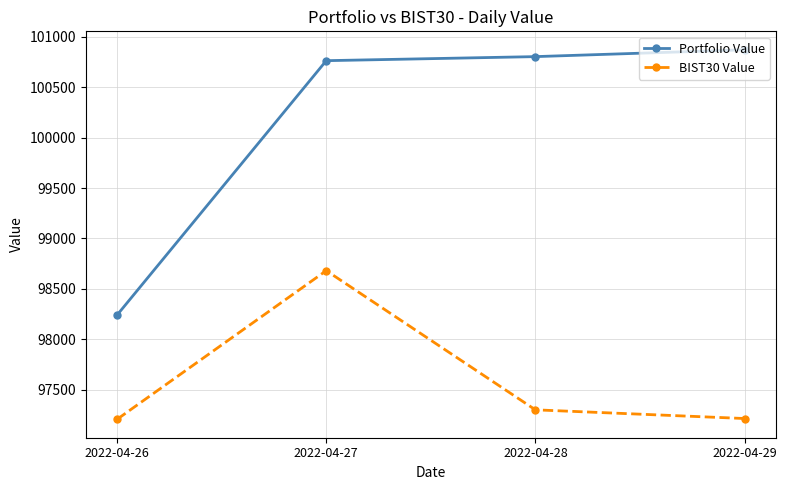

Which series has the largest total across all categories?

Portfolio Value